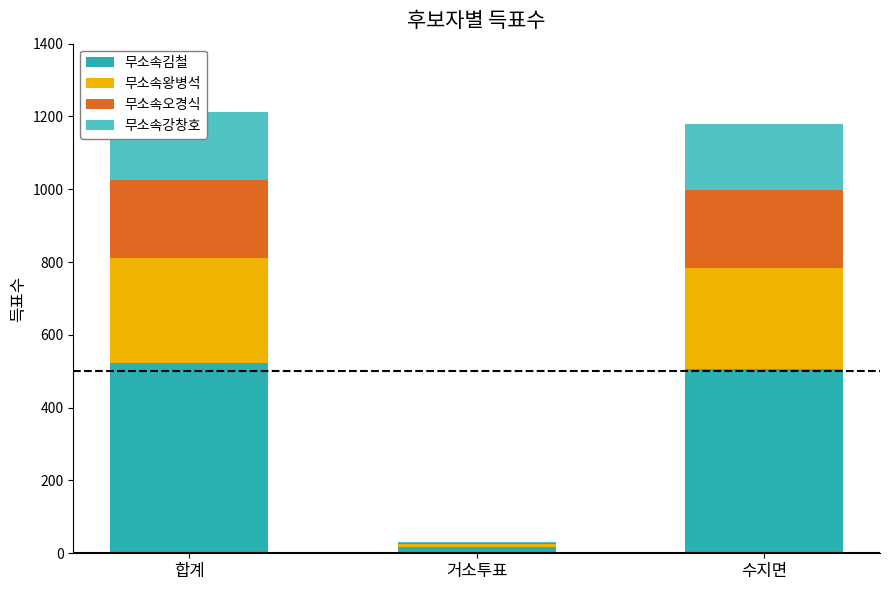

Reading left to right, list all the values displayed in this chart.

무소속김철: 523	16	507
무소속왕병석: 287	9	278
무소속오경식: 215	2	213
무소속강창호: 186	5	181